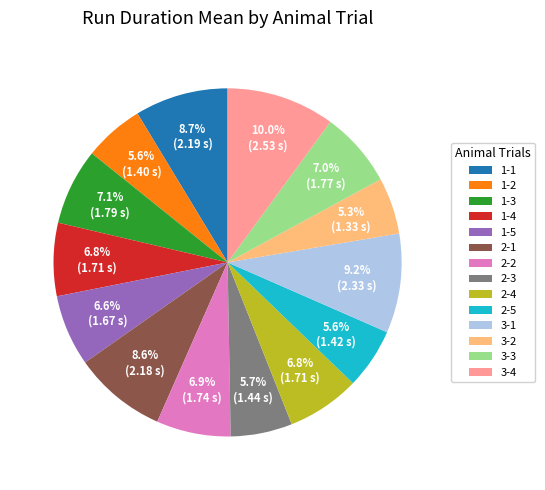

To the nearest percent, what is the average slice percentage?

7%